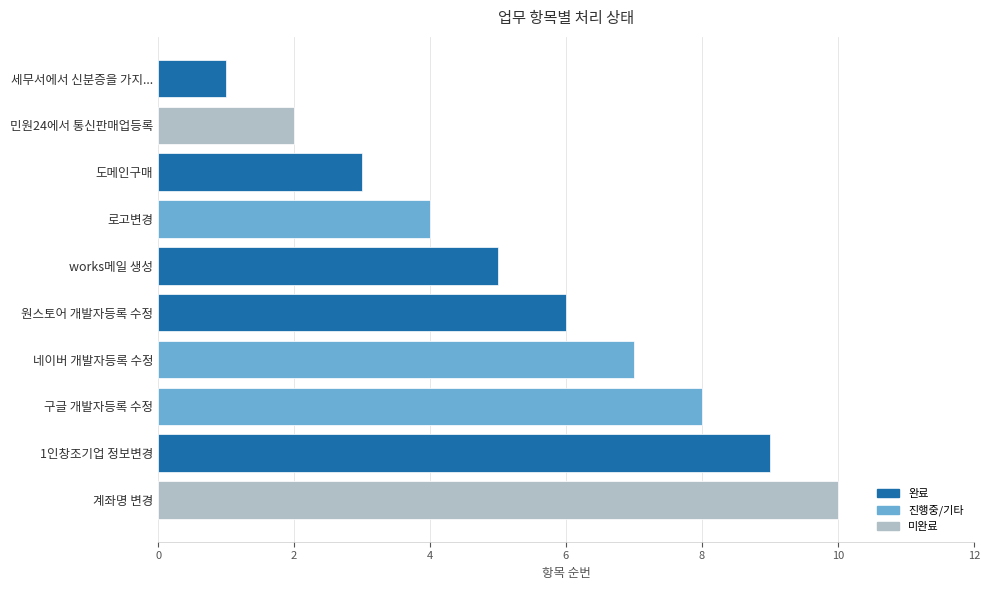

What is the label of the 9th bar from the bottom?

민원24에서 통신판매업등록